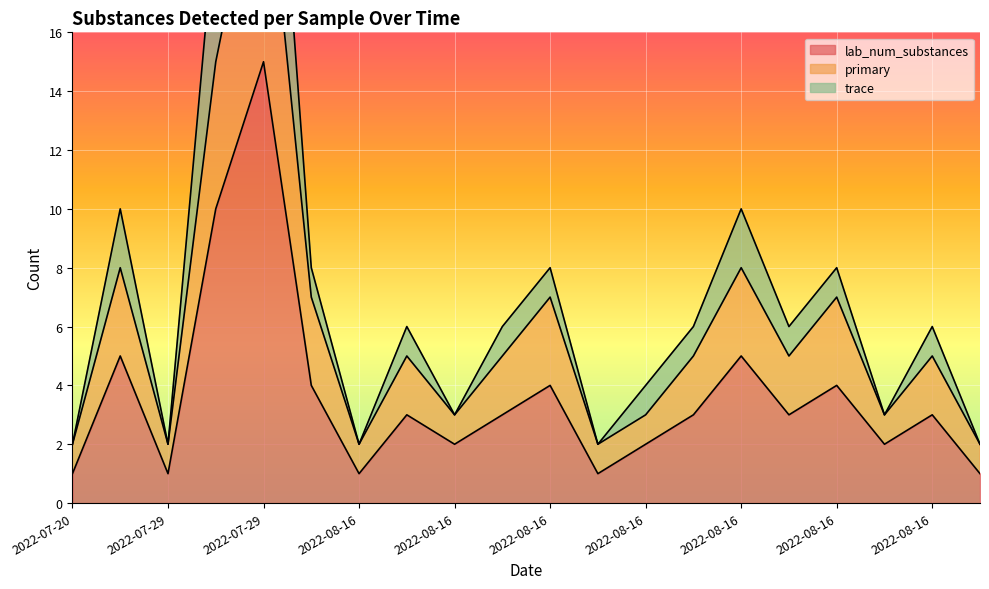

At which label does lab_num_substances reach its minimum?

2022-07-20